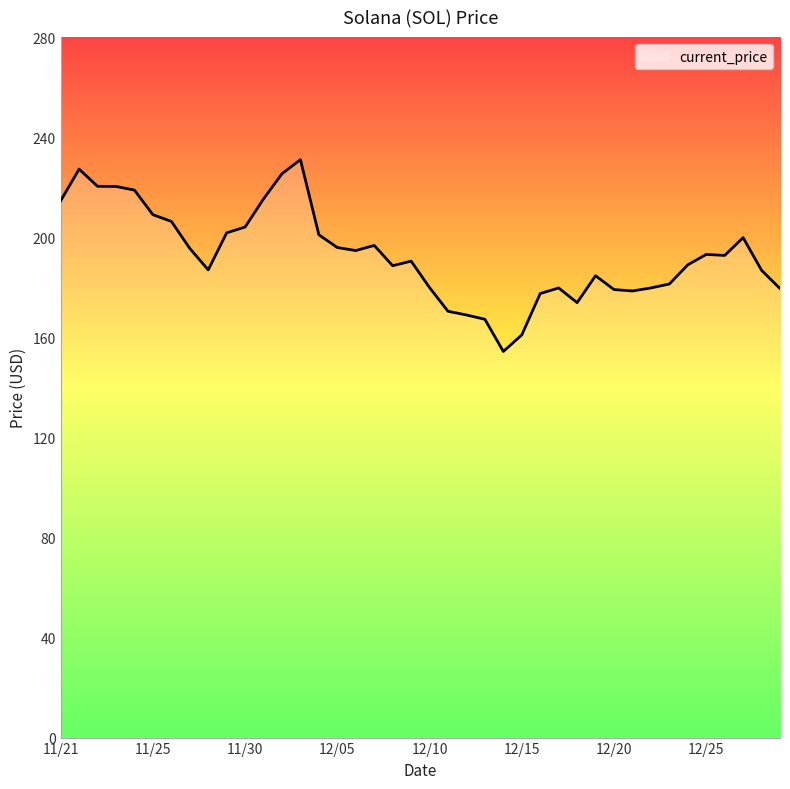

What is the minimum value shown in the chart?

154.3